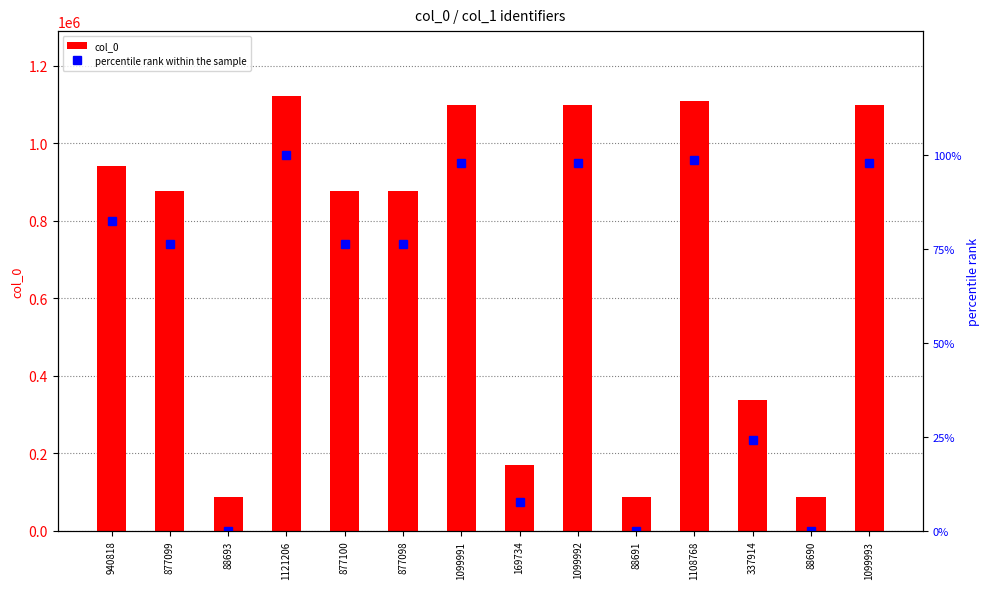

The value of col_0 at 877100 is 877100.0. True or false?

True